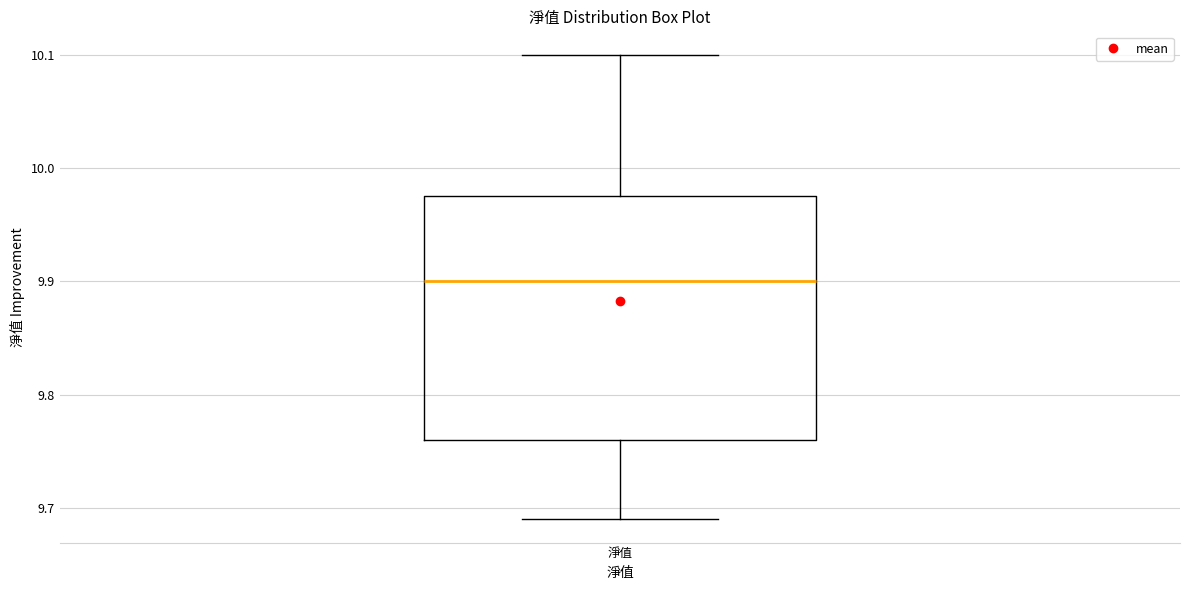

Transcribe this box plot: give where the median line is, the range the box spans, and where the two whiskers end, as read against the y-axis. The values are not printed on the chart, so give them approximately, as read against the axis.

median 9.90, box 9.76 to 9.98, whiskers 9.69 to 10.10